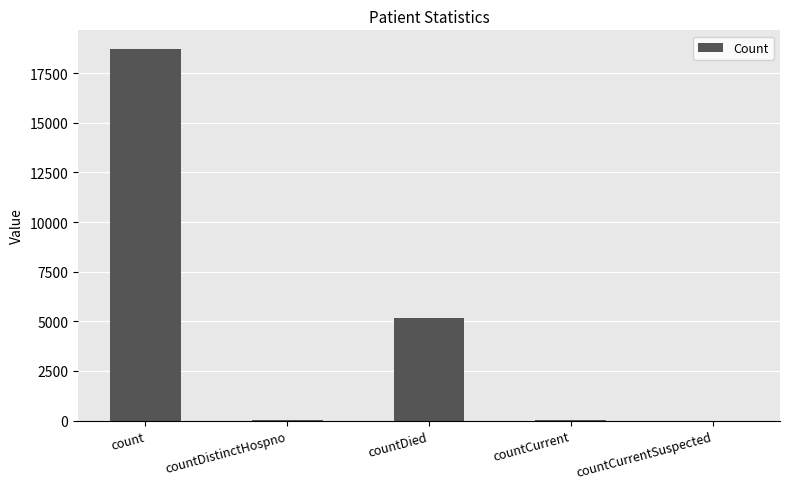

How many data points does each series have?

5